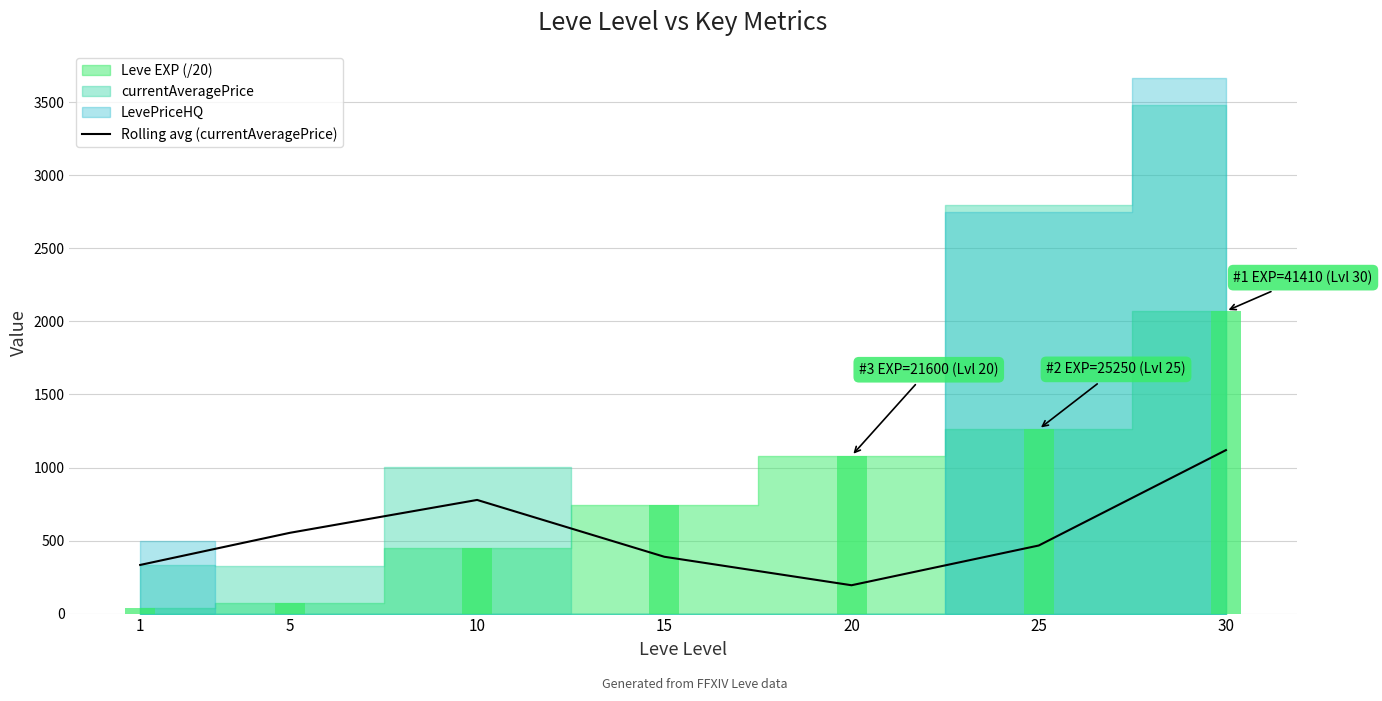

The chart shows a value of 194 at 20. True or false?

True